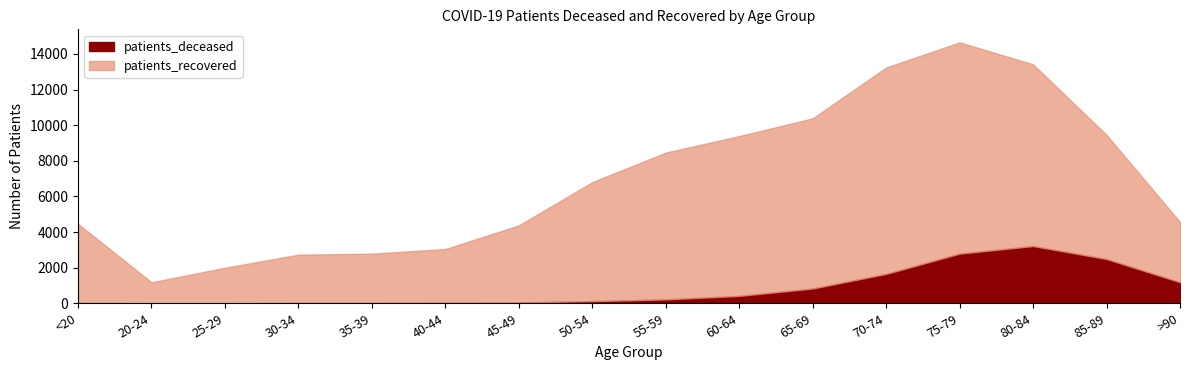

What is the label of the 3rd point from the right?

80-84